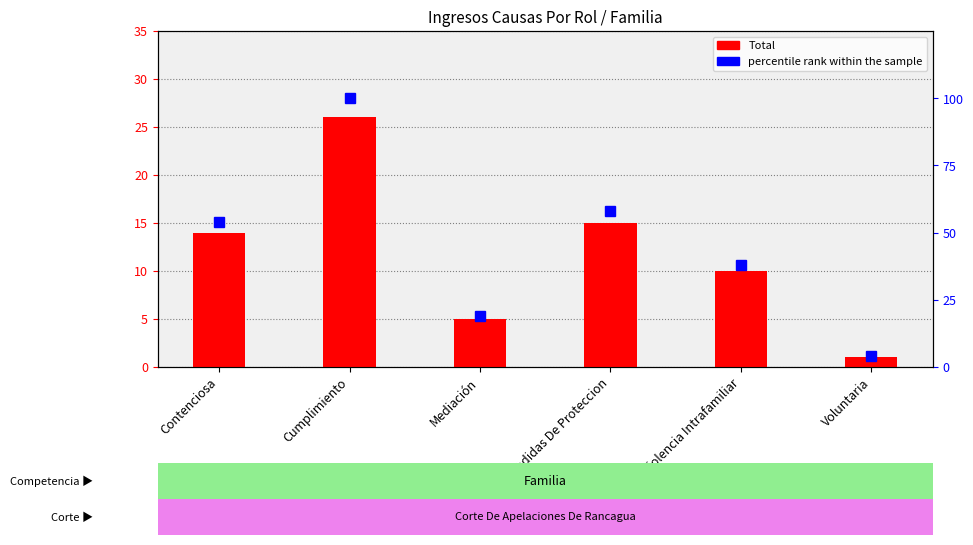

Does the chart contain stacked bars?

No